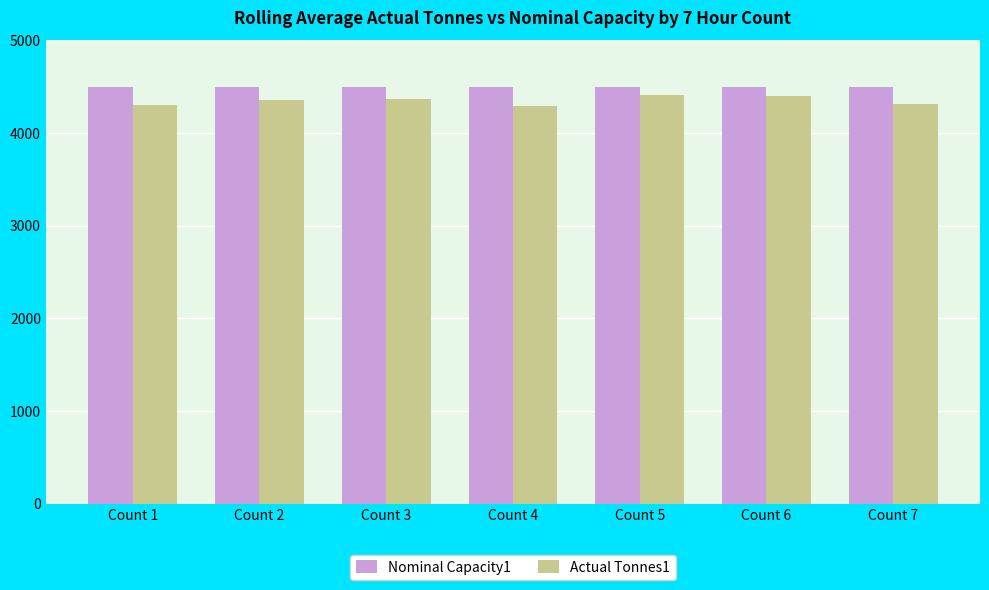

What is the sum of all Actual Tonnes1 values?

30437